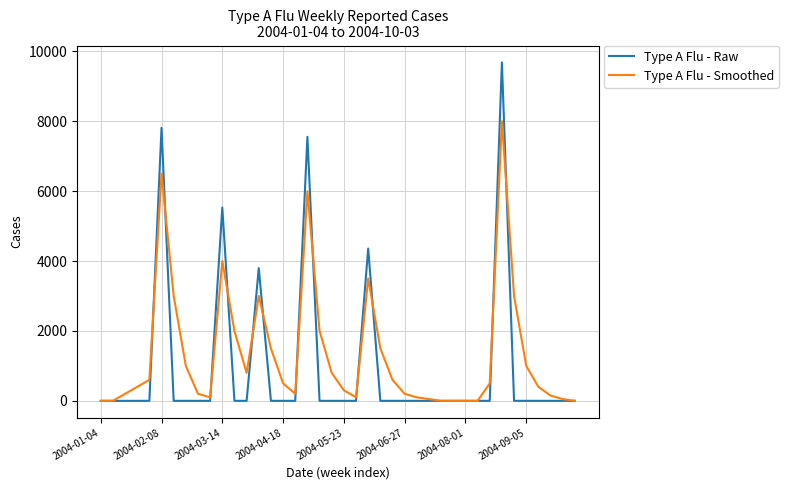

Which series has the largest range (max minus min)?

Type A Flu - Raw